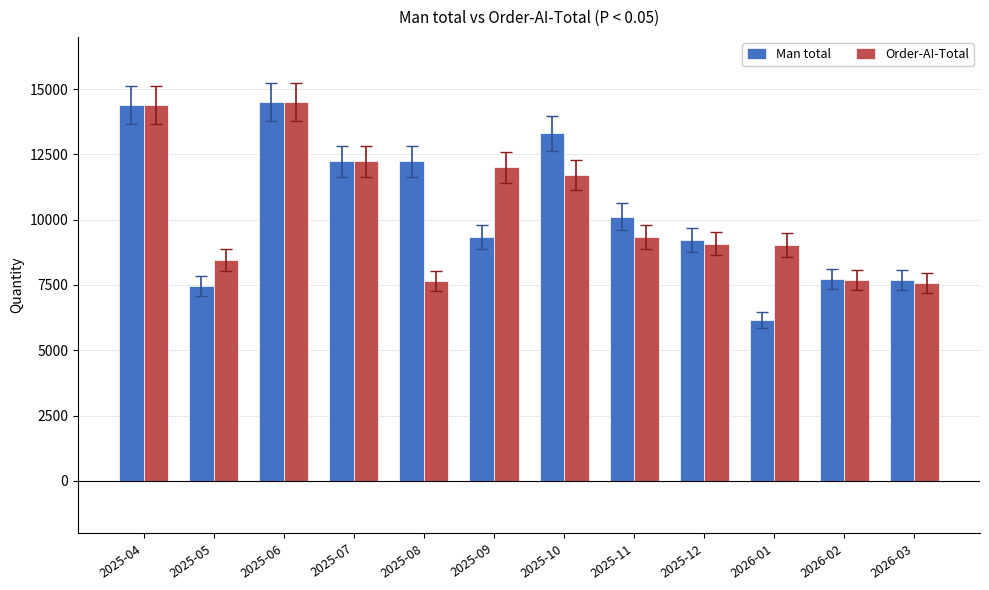

Is it true that Man total equals 4230.8 at 2025-10?

False